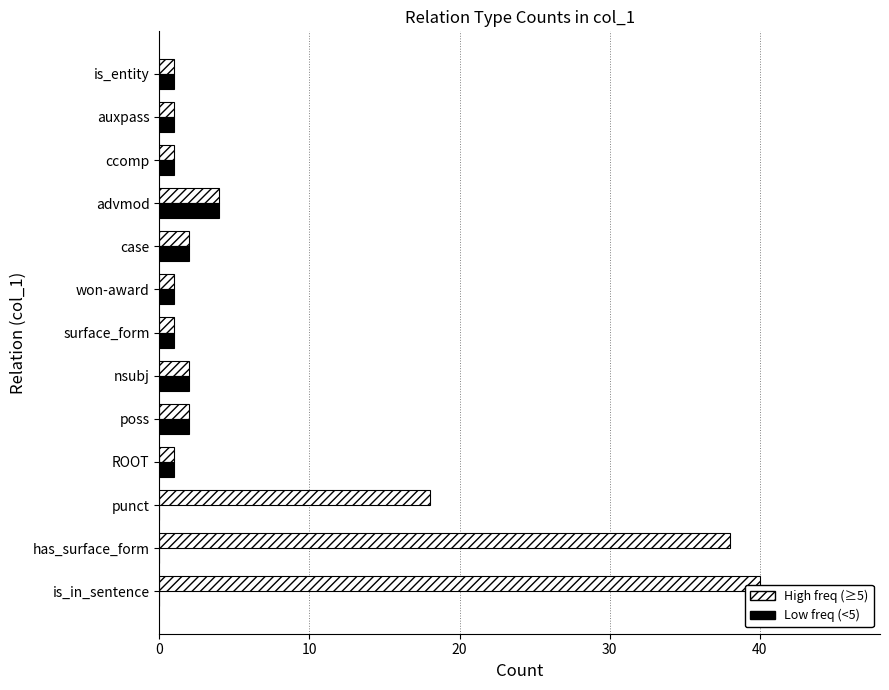

The value of Low freq (<5) at auxpass is 1. True or false?

True